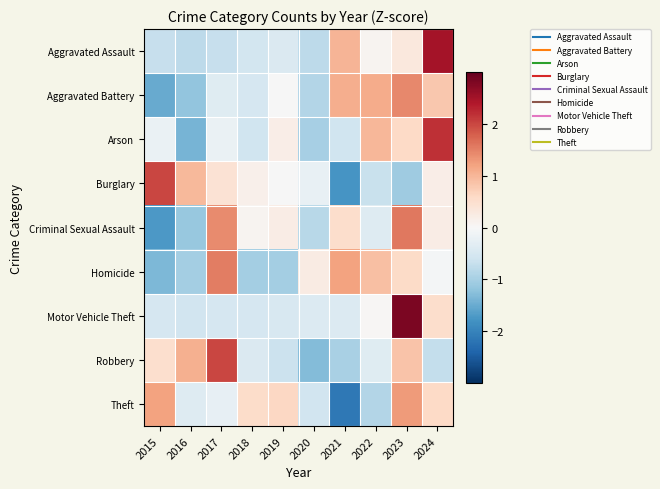

What is the total value across all series at 2017?

3.4